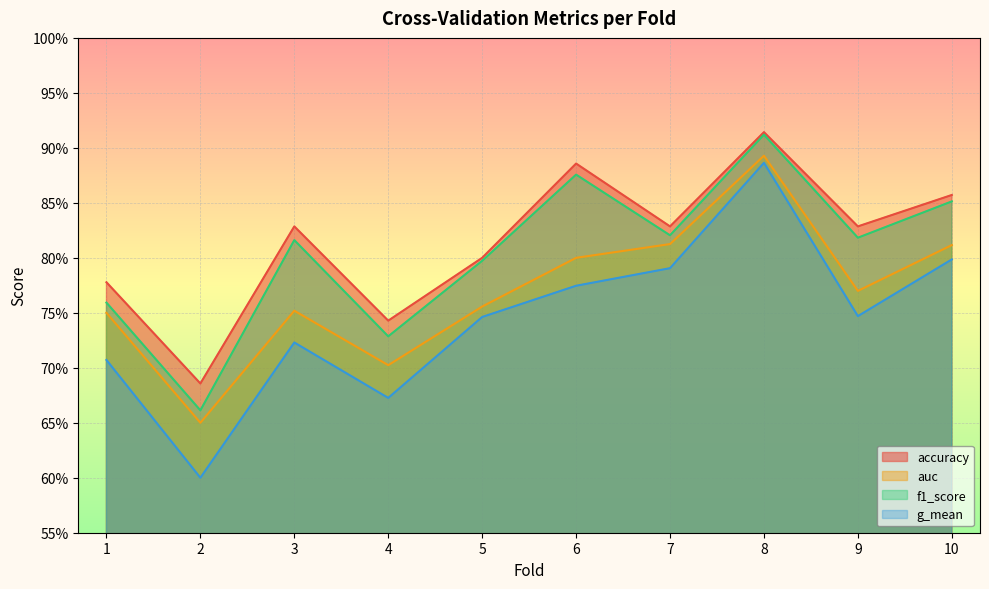

Reading left to right, transcribe all the data shown in this chart.

accuracy: 1=0.8	2=0.7	3=0.8	4=0.7	5=0.8	6=0.9	7=0.8	8=0.9	9=0.8	10=0.9
auc: 1=0.8	2=0.7	3=0.8	4=0.7	5=0.8	6=0.8	7=0.8	8=0.9	9=0.8	10=0.8
f1_score: 1=0.8	2=0.7	3=0.8	4=0.7	5=0.8	6=0.9	7=0.8	8=0.9	9=0.8	10=0.9
g_mean: 1=0.7	2=0.6	3=0.7	4=0.7	5=0.7	6=0.8	7=0.8	8=0.9	9=0.7	10=0.8